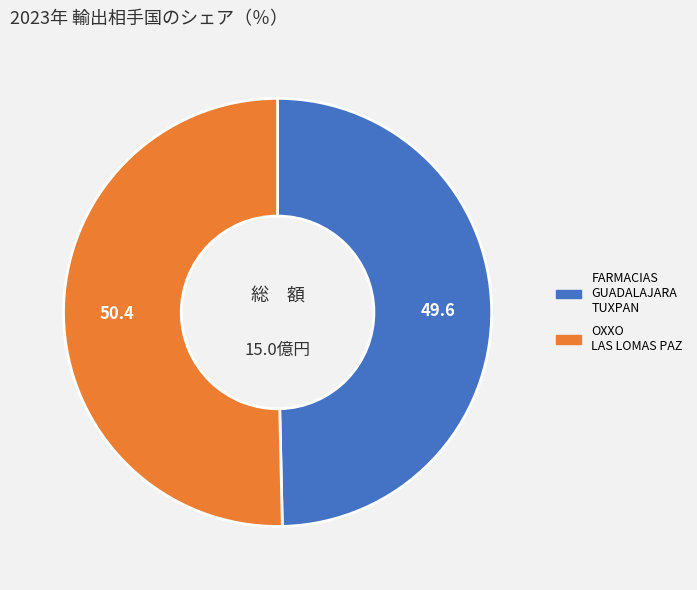

Is there any slice that represents more than half of the pie?

Yes